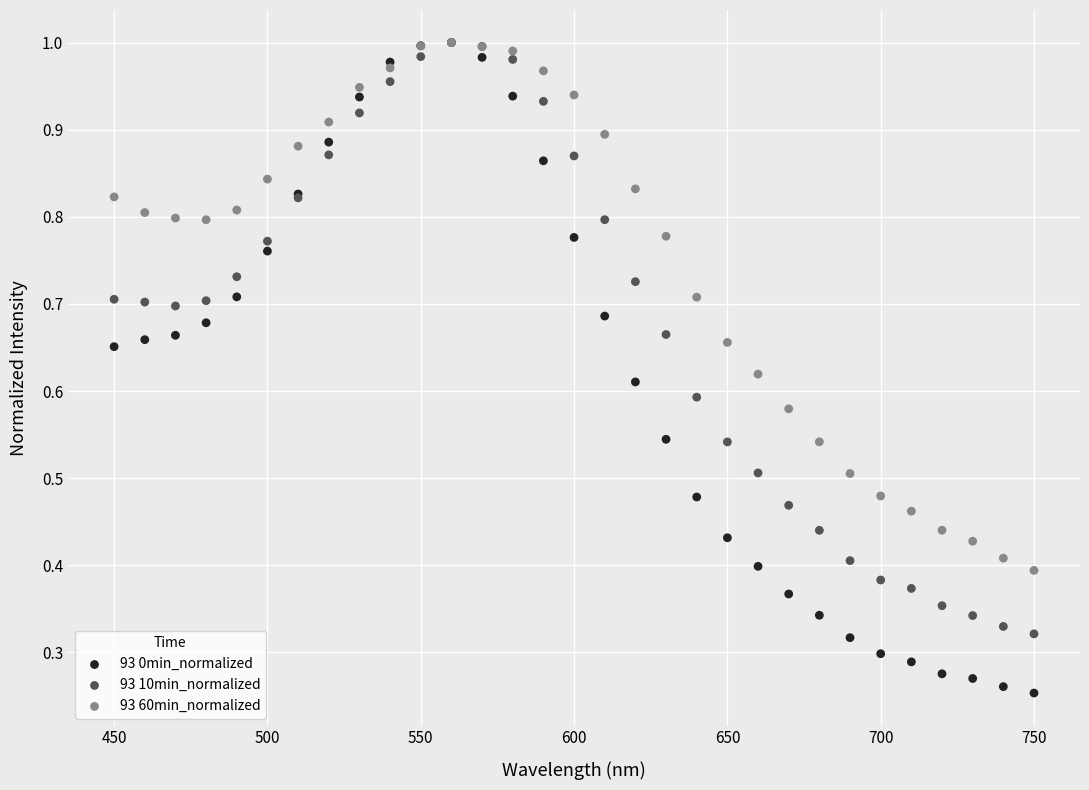

What are all the series names shown in the legend?

93 0min_normalized, 93 10min_normalized, 93 60min_normalized